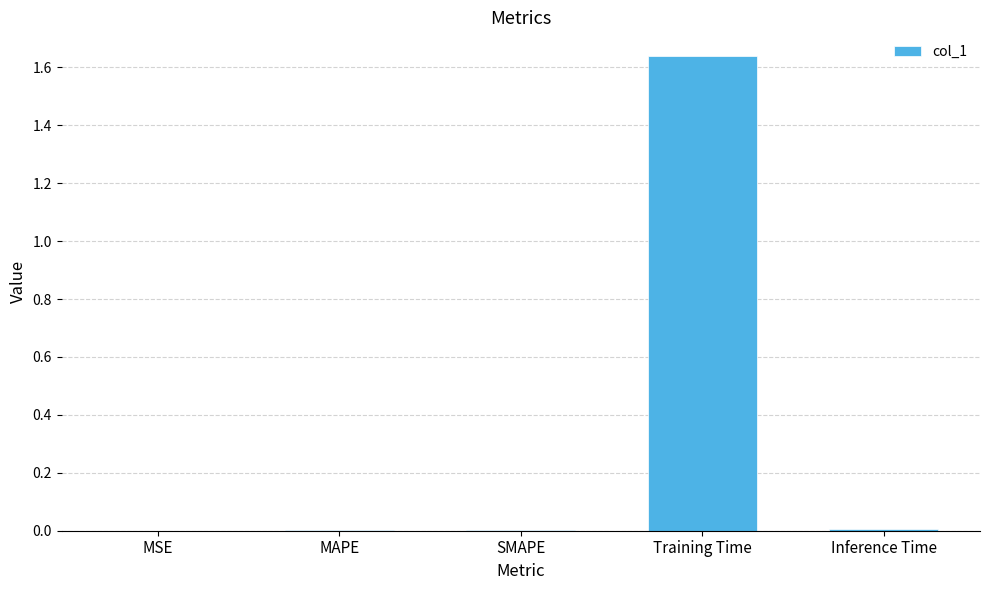

True or false: the data shows 0.9 at Training Time.

False